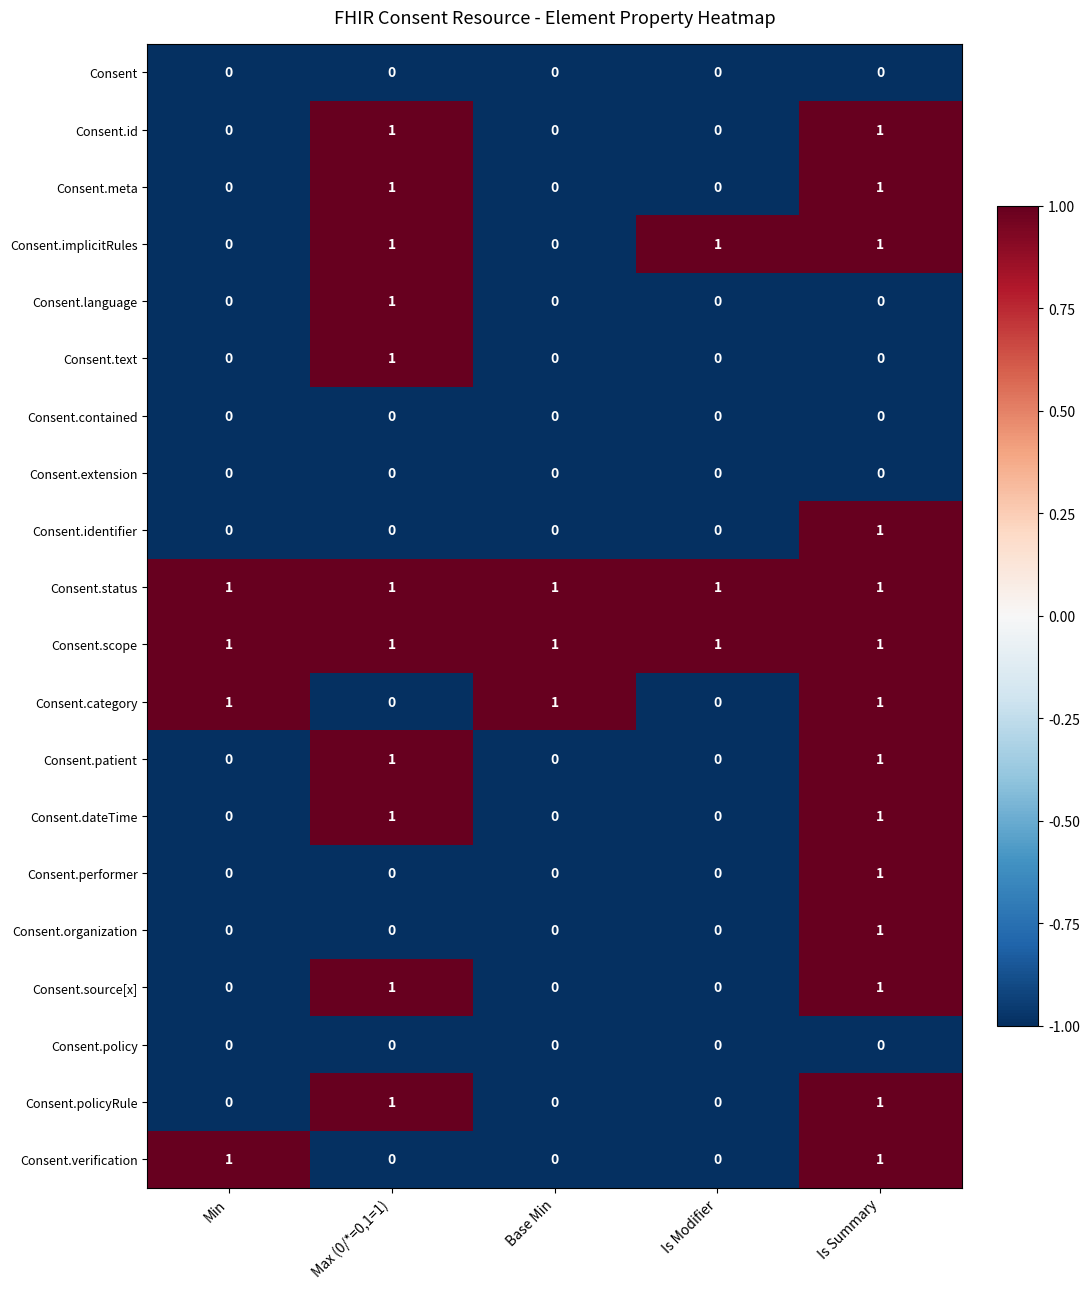

At which label does Consent.organization reach its peak?

Is Summary